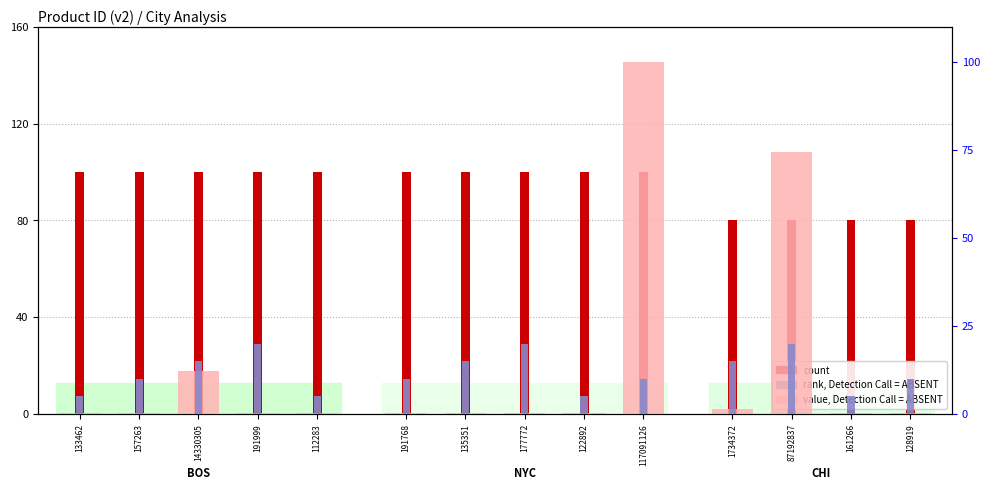

What is the sum of the rank, Detection Call = ABSENT values at 135351 and 177772?

35.0